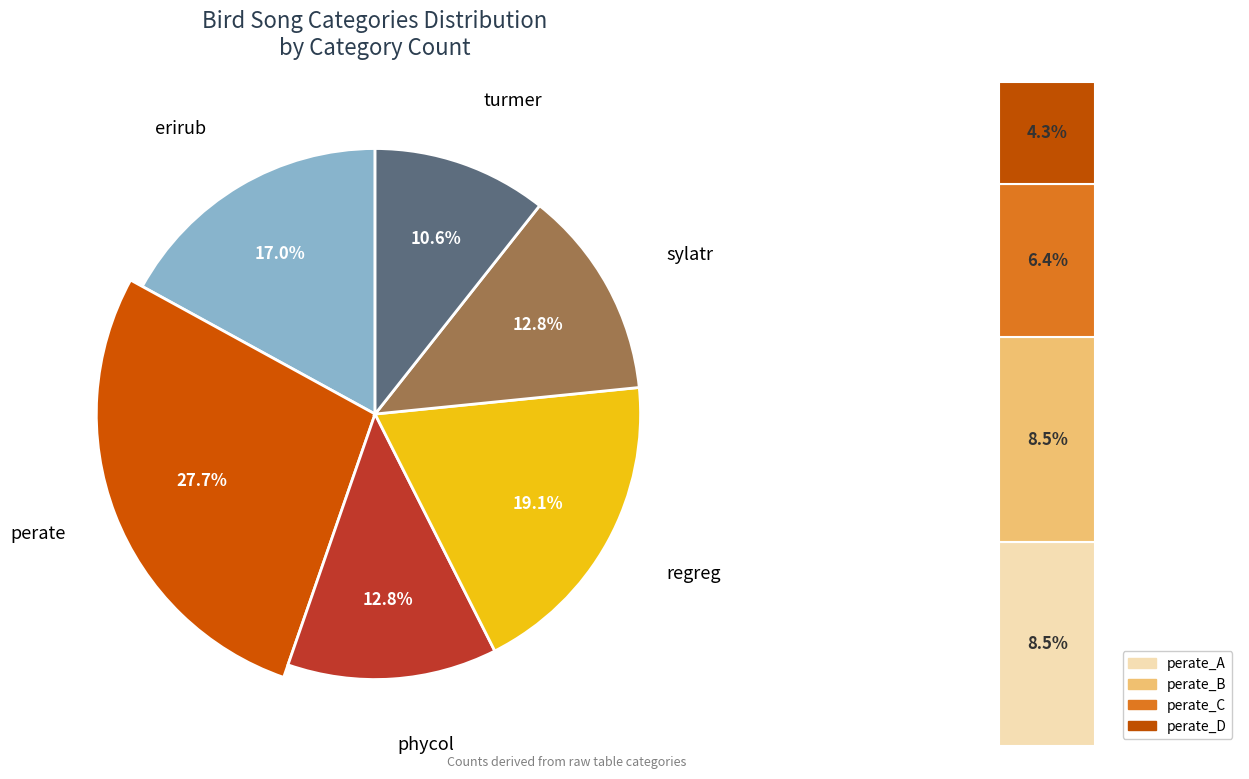

What is the change in value from erirub to sylatr?

-2